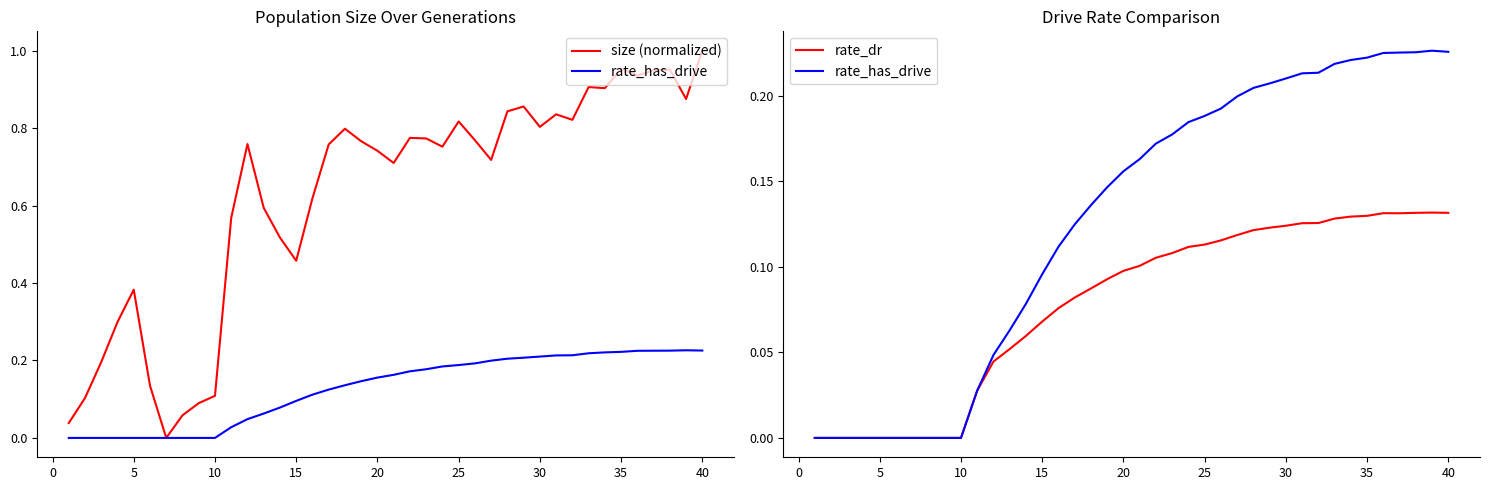

How many lines are shown in the chart?

3